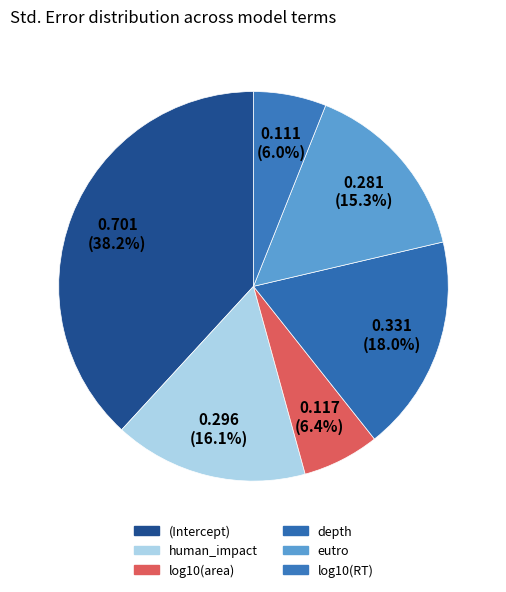

Combined, do log10(area) and log10(RT) account for over 50%?

No